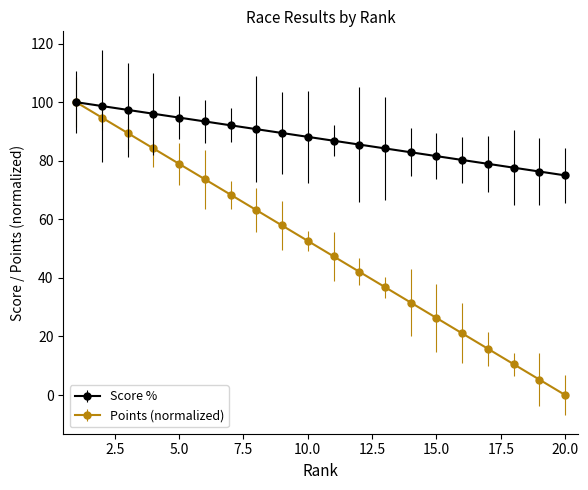

Which series has the largest total across all categories?

Score %